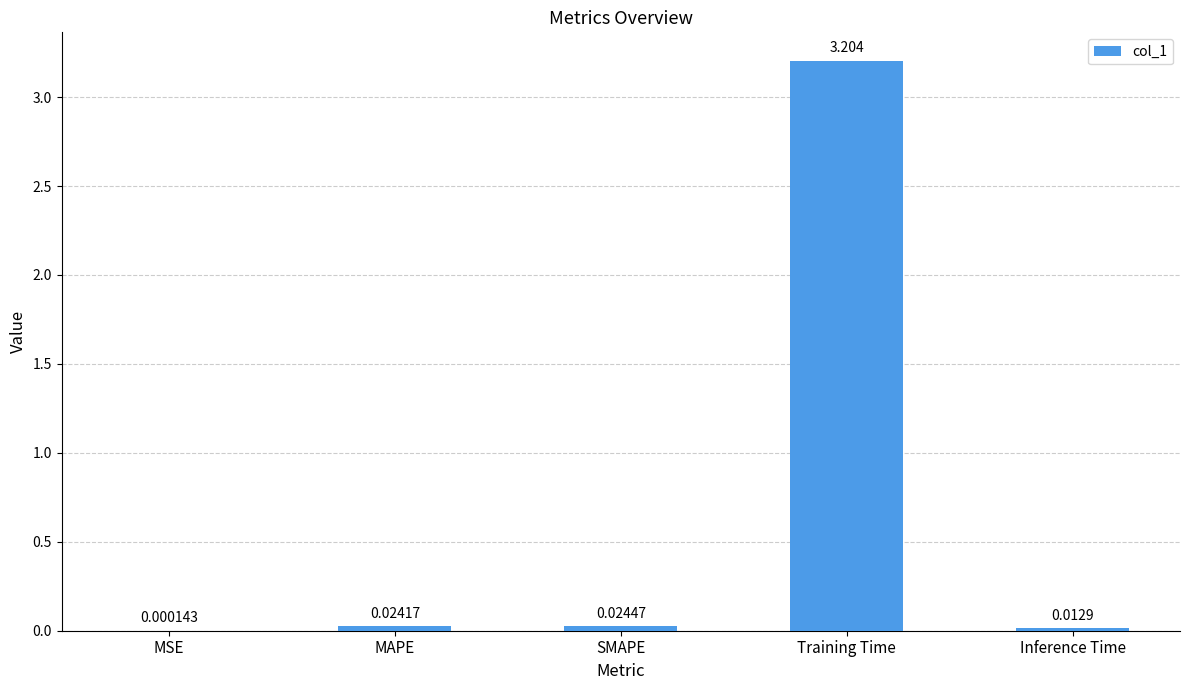

Are the bars horizontal?

No